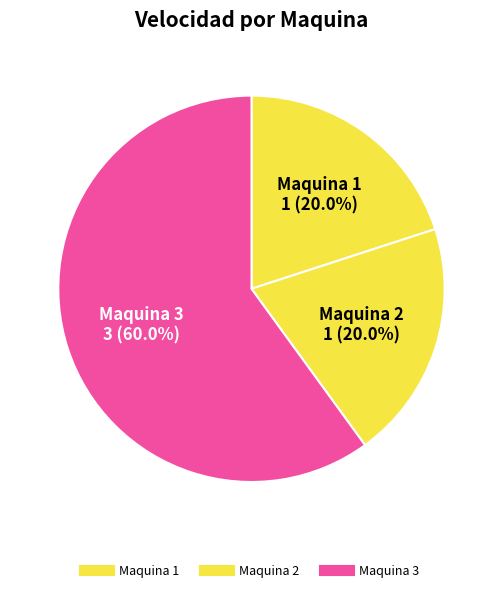

What percentage is the Maquina 1 slice, to the nearest percent?

20%